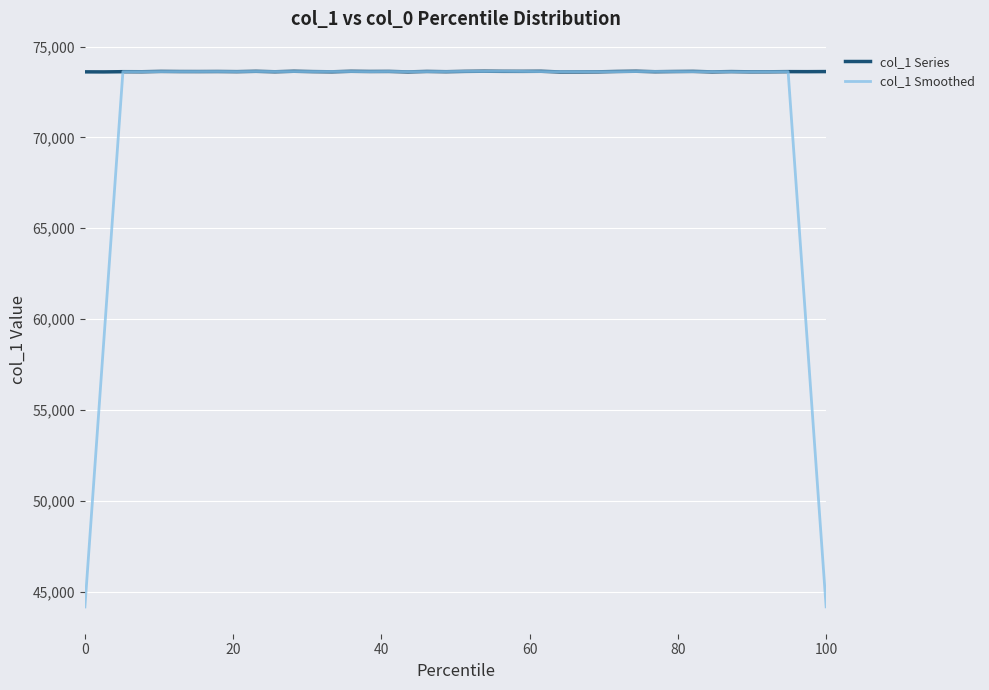

What is the maximum value for col_1 Series?

73640.0